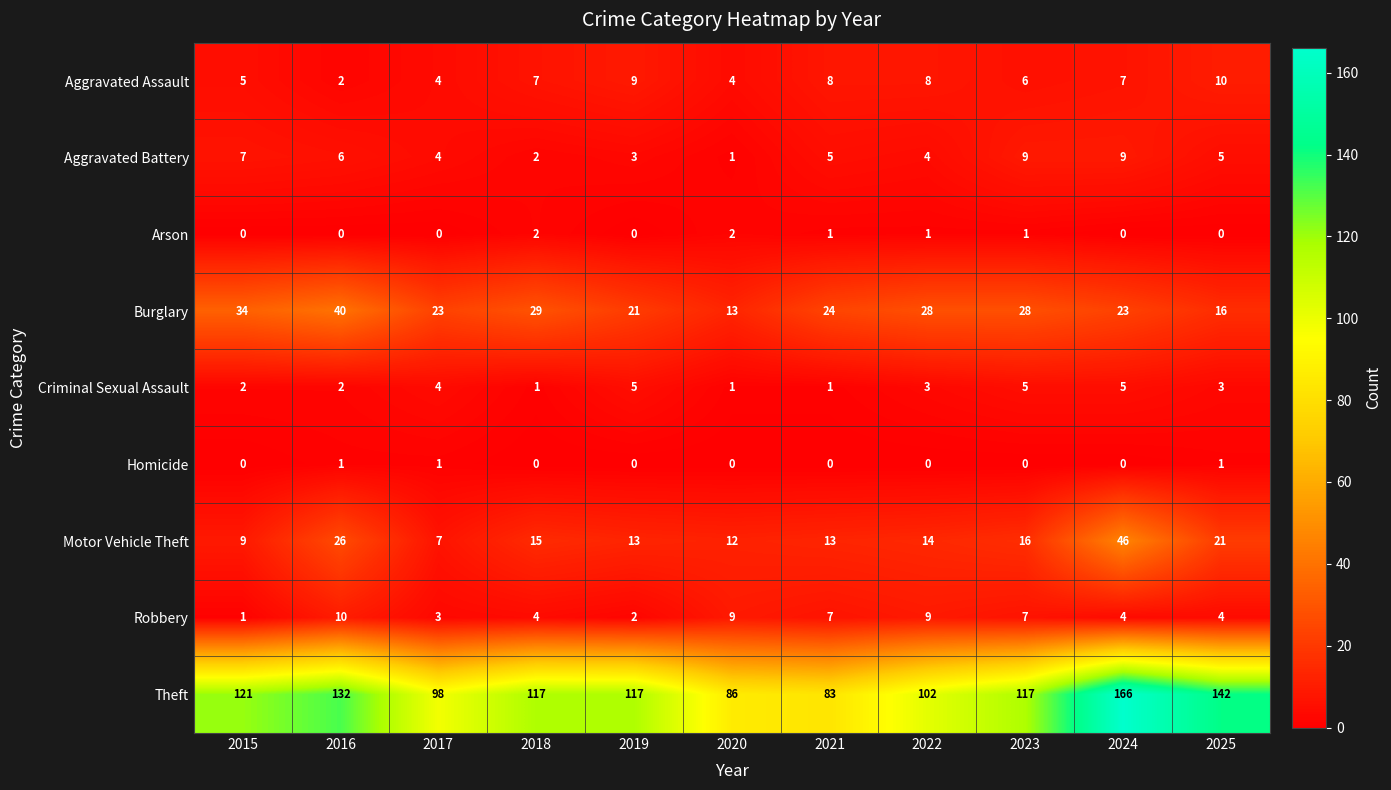

Is it true that Arson equals 0 at 2017?

True